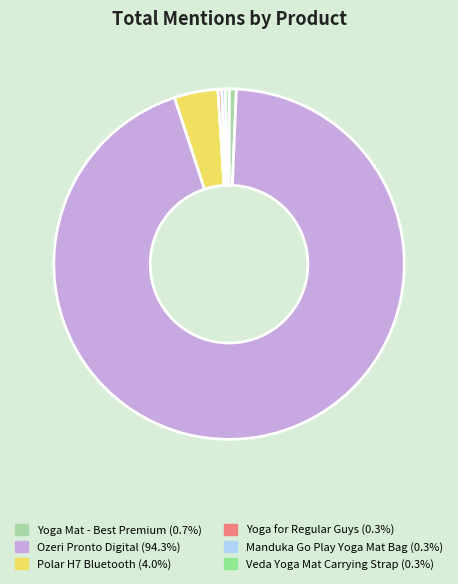

Count the number of slices in the pie.

6